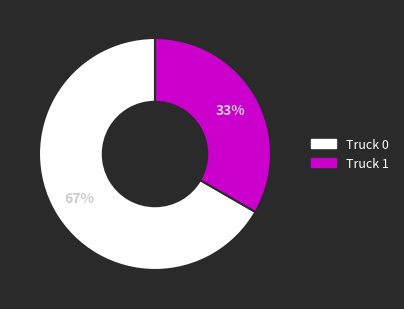

How many segments does this pie chart have?

2